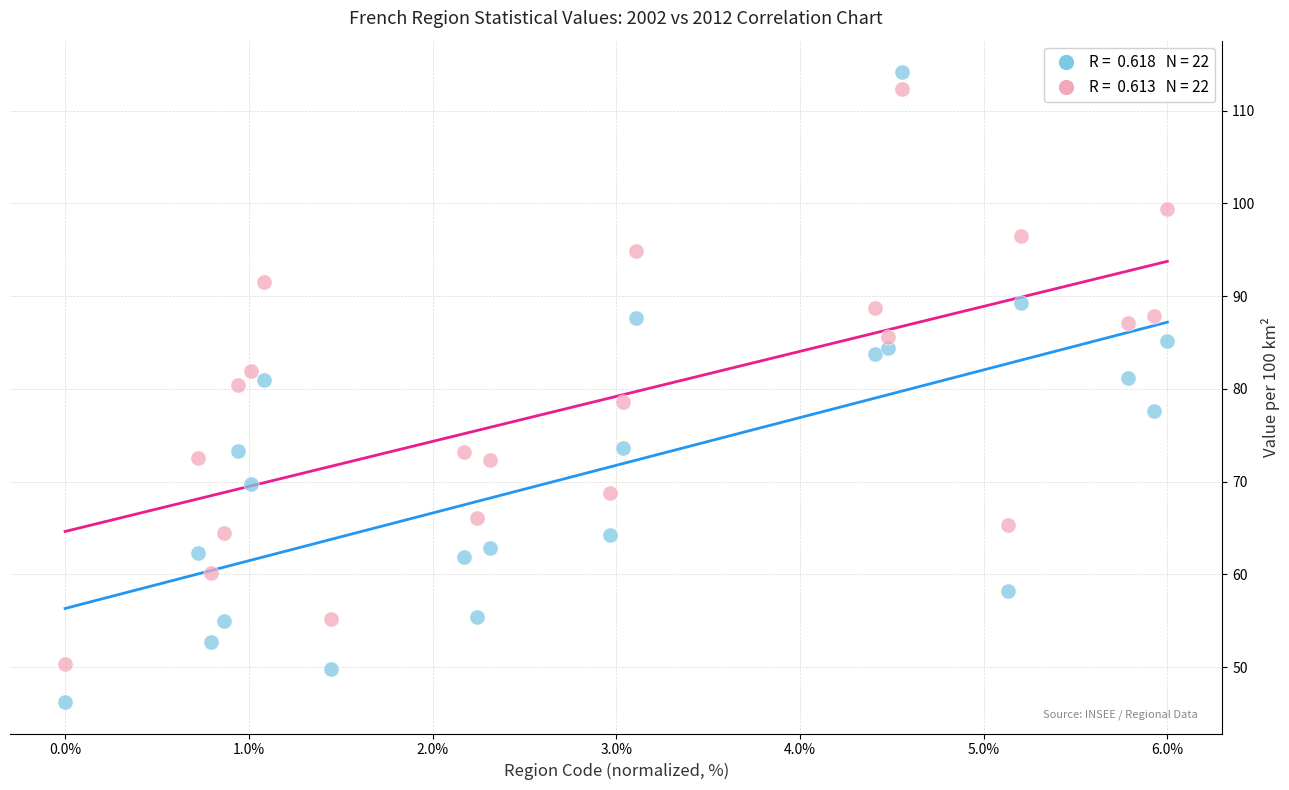

Across all data points, what is the range of X values (max minus min)?

6.0